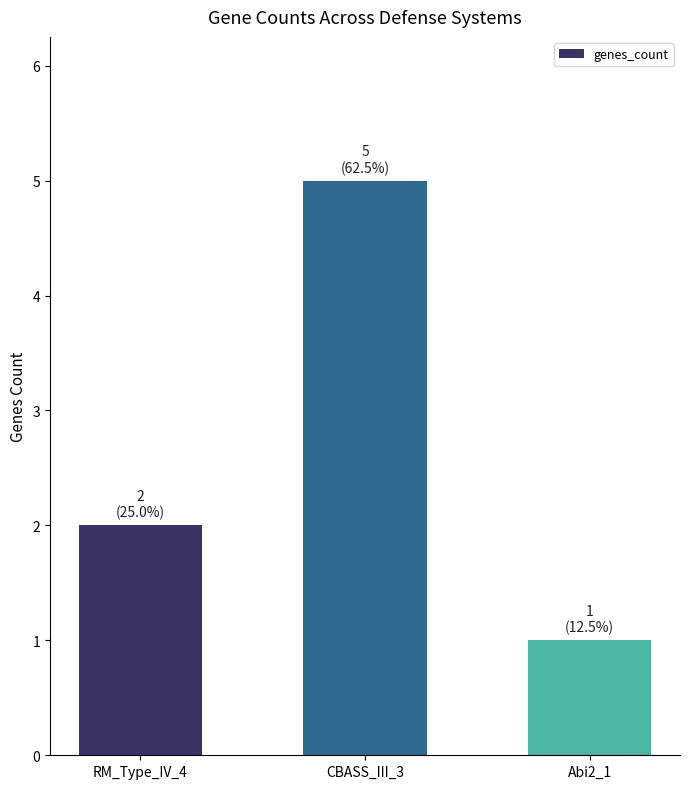

Reading left to right, what are all the values shown in this chart?

2	5	1